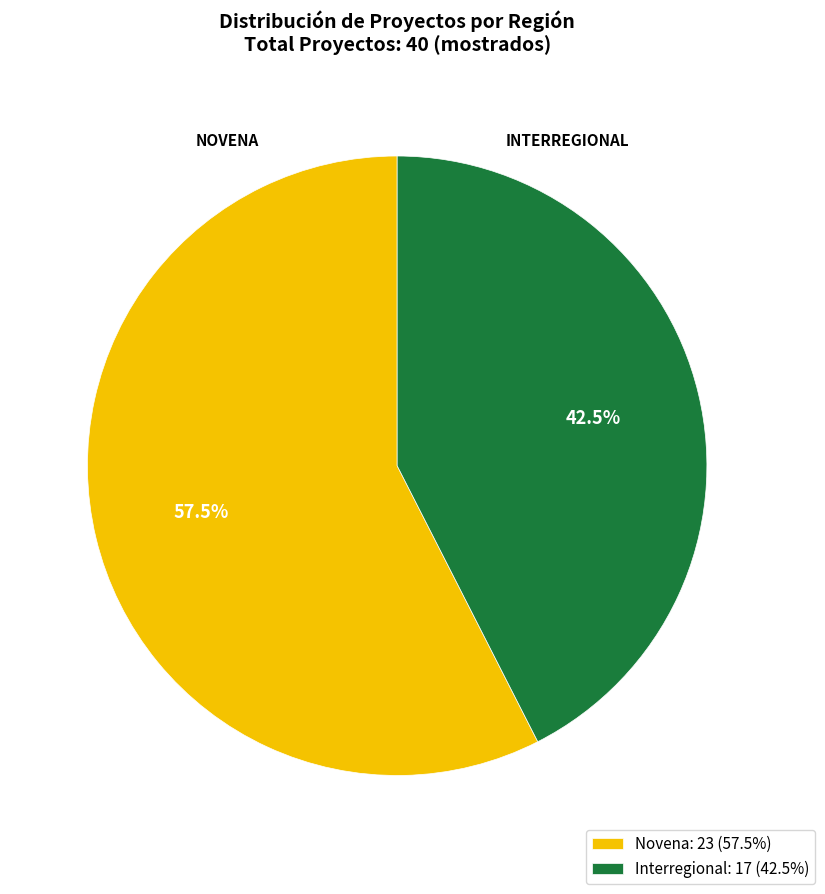

Which slice represents more than half of the pie?

Novena: 23 (57.5%)